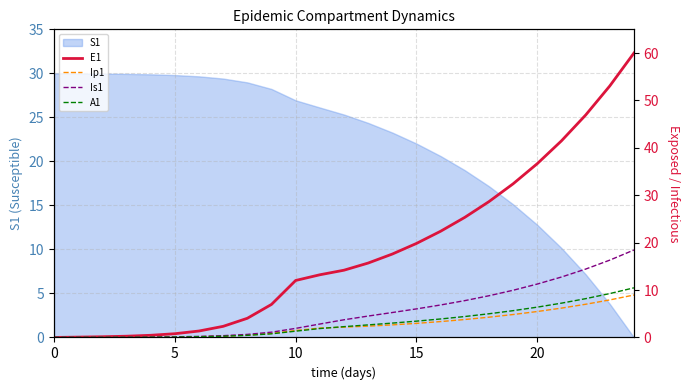

How many values in the Is1 series exceed 3?

13